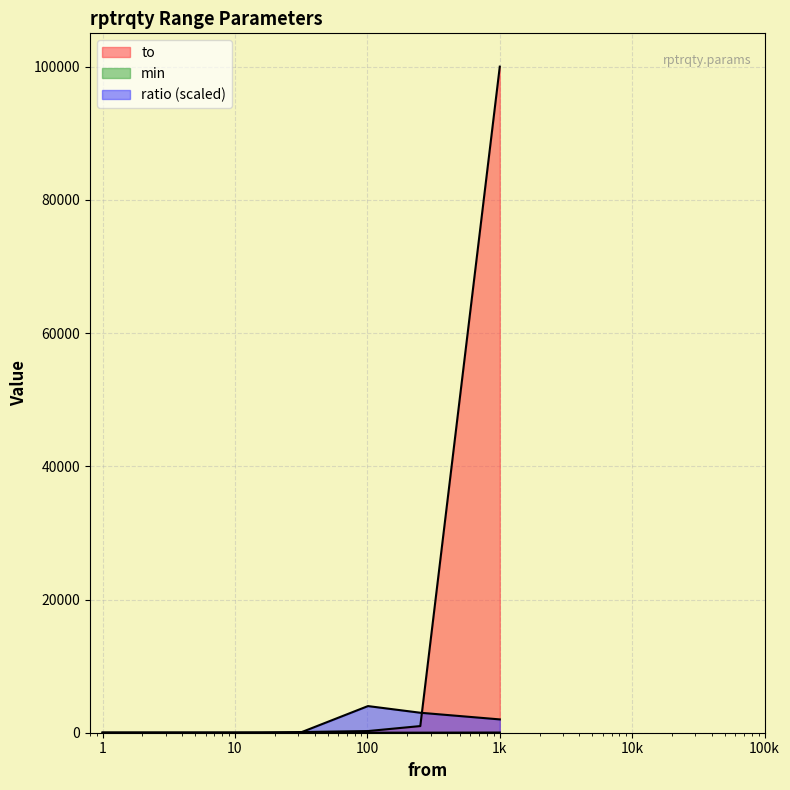

Where does the min series first go above 6?

251